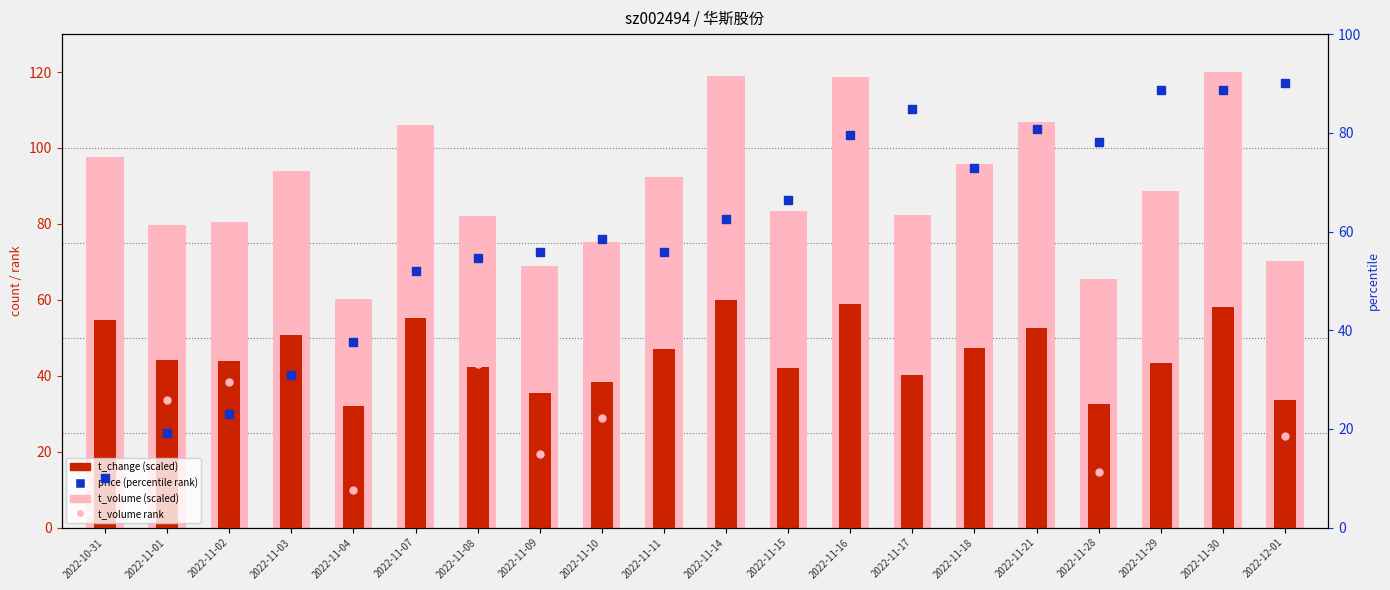

Is the value of t_change (scaled) at 2022-10-31 greater than the value of t_volume (scaled) at 2022-11-28?

No